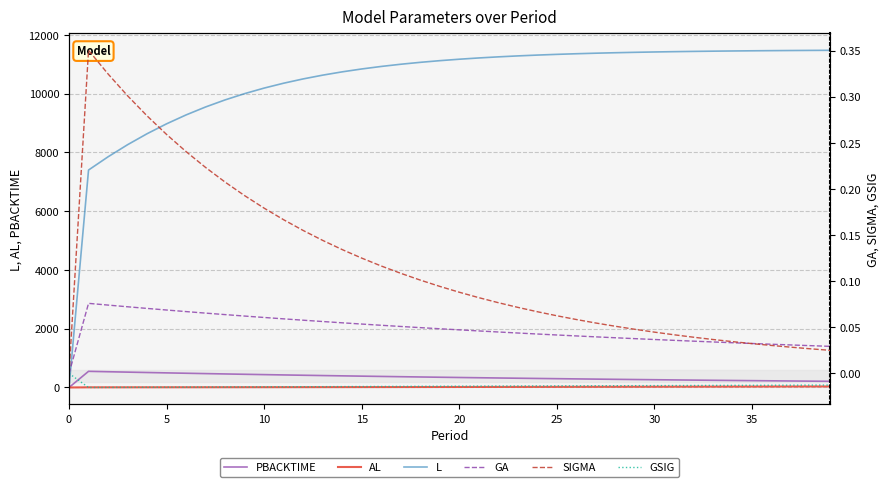

What are all the series names shown in the legend?

PBACKTIME, AL, L, GA, SIGMA, GSIG